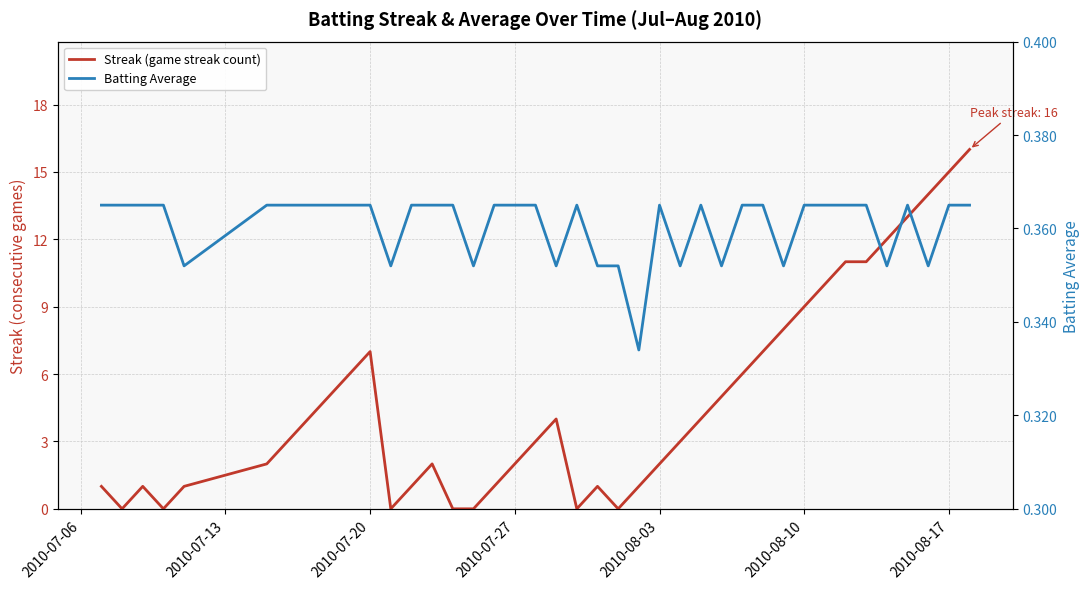

Reading left to right, extract all data points from this chart.

Streak (game streak count): 1.0	0.0	1.0	0.0	1.0	2.0	3.0	4.0	5.0	6.0	7.0	0.0	1.0	2.0	0.0	0.0	1.0	2.0	3.0	4.0	0.0	1.0	0.0	1.0	2.0	3.0	4.0	5.0	6.0	7.0	8.0	9.0	10.0	11.0	11.0	12.0	13.0	14.0	15.0	16.0
Batting Average: 0.4	0.4	0.4	0.4	0.4	0.4	0.4	0.4	0.4	0.4	0.4	0.4	0.4	0.4	0.4	0.4	0.4	0.4	0.4	0.4	0.4	0.4	0.4	0.3	0.4	0.4	0.4	0.4	0.4	0.4	0.4	0.4	0.4	0.4	0.4	0.4	0.4	0.4	0.4	0.4